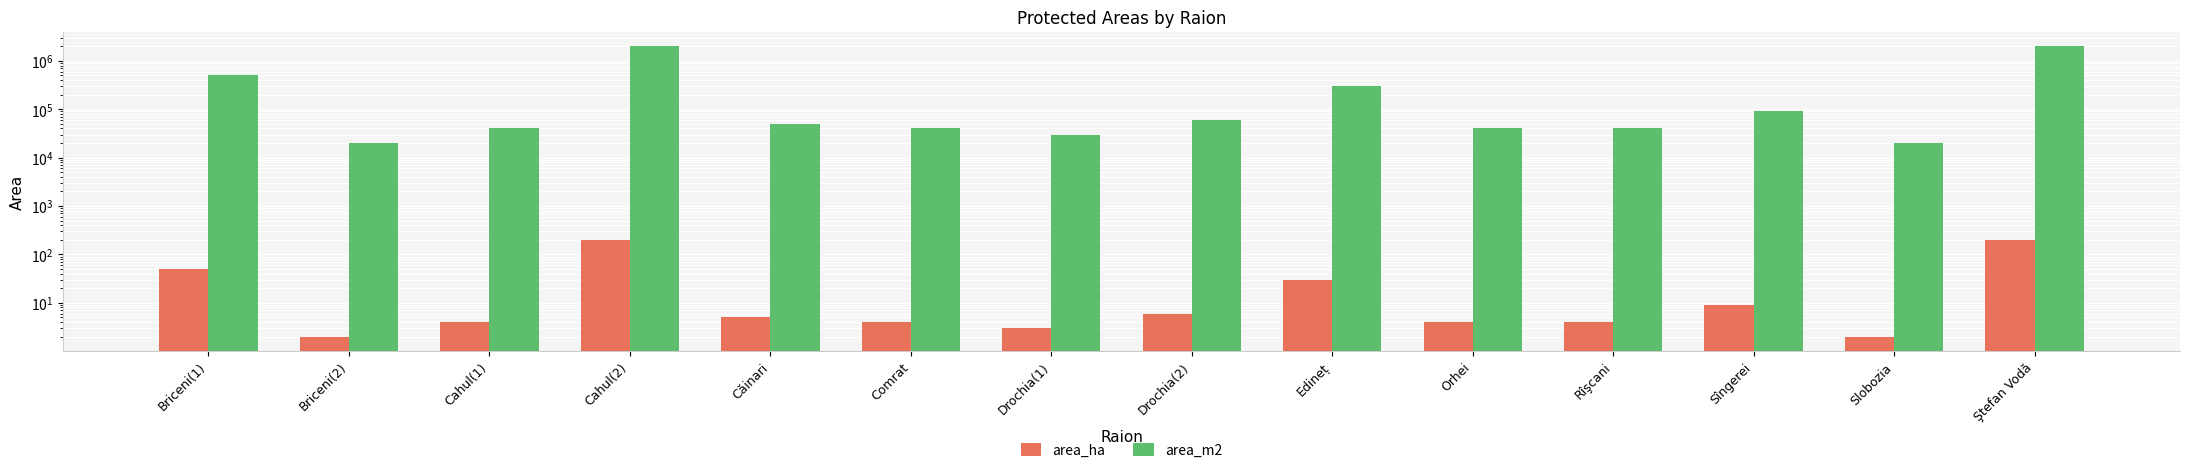

Count the number of categories in the chart.

14